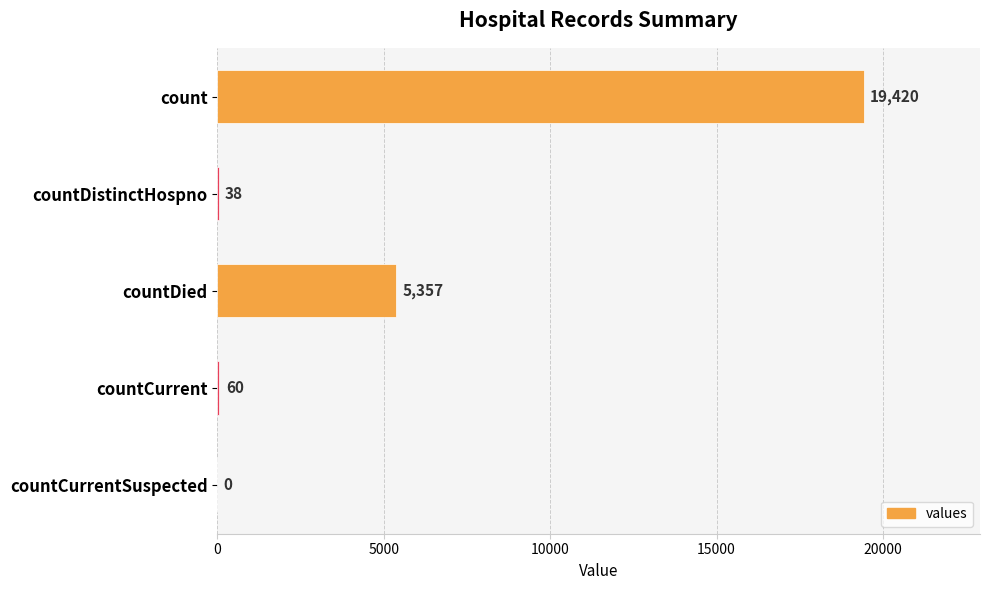

Between count and countCurrent, which is larger?

count